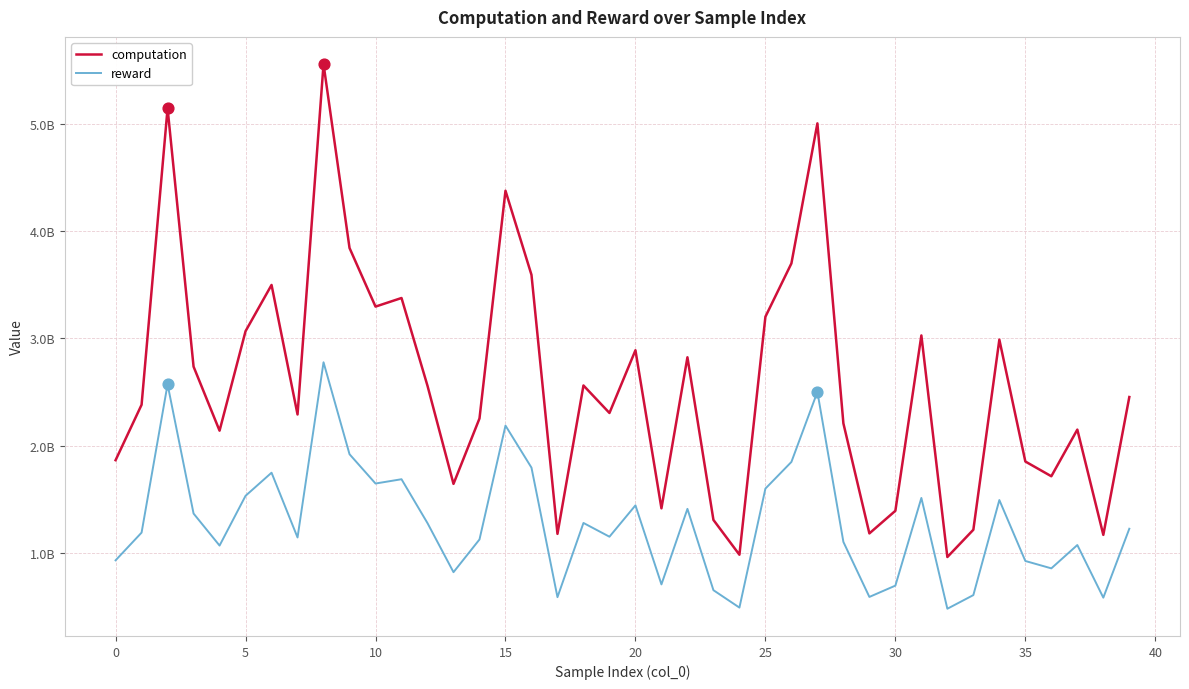

Does the chart have visible grid lines?

Yes